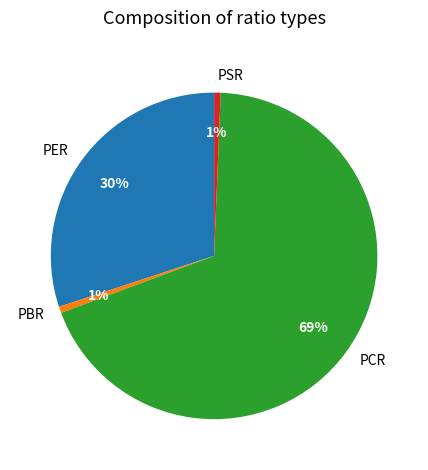

Is PCR the majority of the pie?

Yes